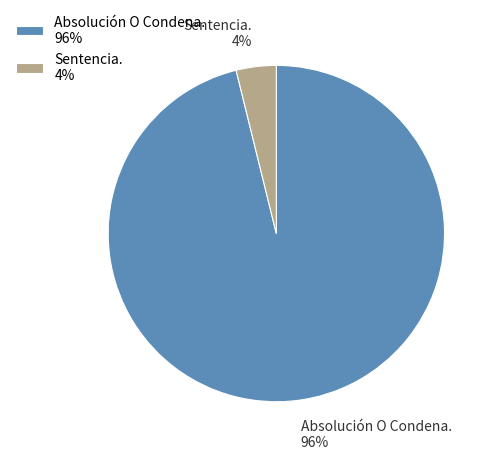

What is the smallest slice in the pie chart?

Sentencia.